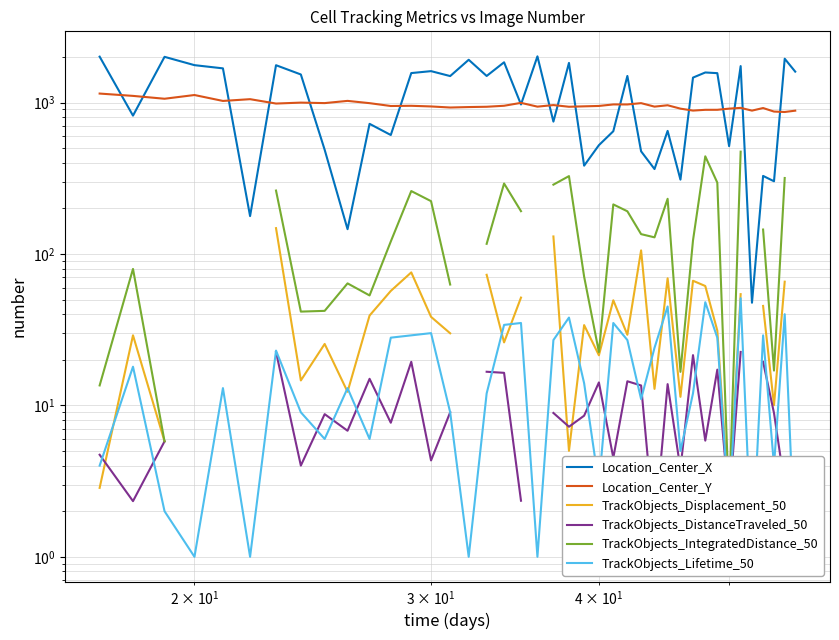

What is the highest value of the TrackObjects_Displacement_50 series?

148.0